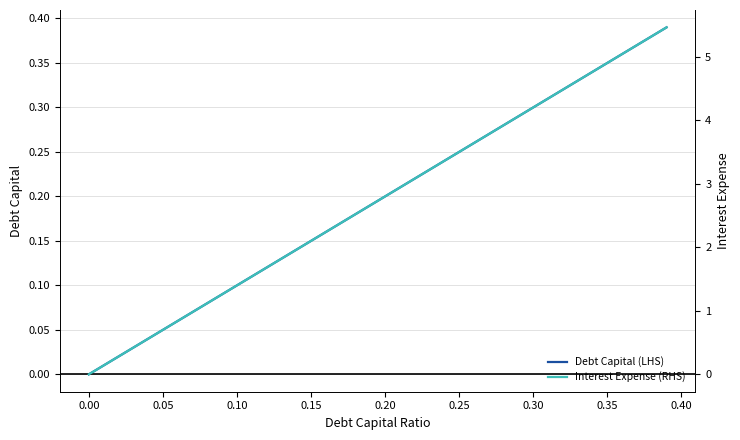

At 0.10, list the series in order from smallest to largest.

Debt Capital (LHS), Interest Expense (RHS)